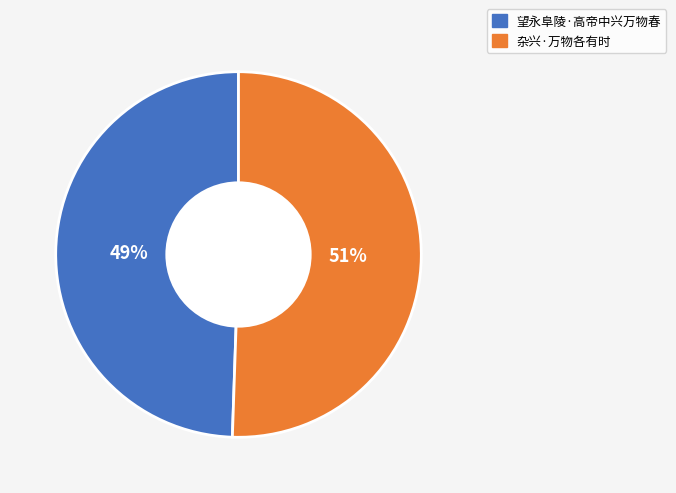

Approximately how many times larger is the value at 望永阜陵·高帝中兴万物春 compared to 杂兴·万物各有时?

1.0